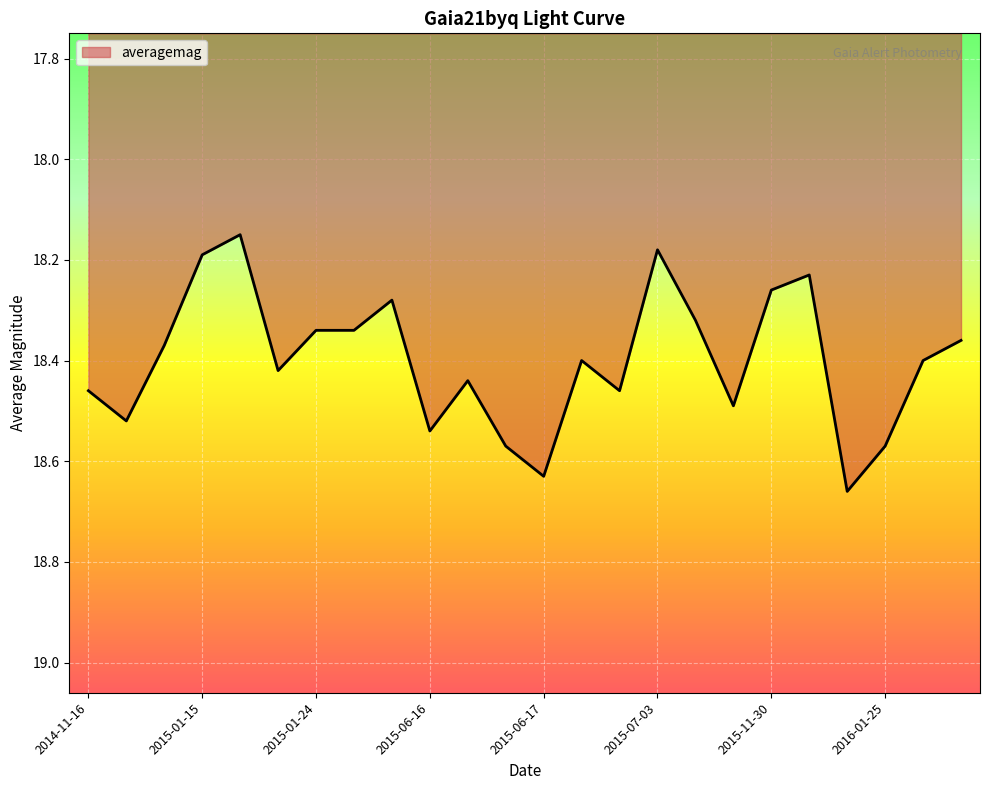

Reading right to left, what are all the values shown in this chart?

18.4	18.4	18.6	18.7	18.2	18.3	18.5	18.3	18.2	18.5	18.4	18.6	18.6	18.4	18.5	18.3	18.3	18.3	18.4	18.1	18.2	18.4	18.5	18.5